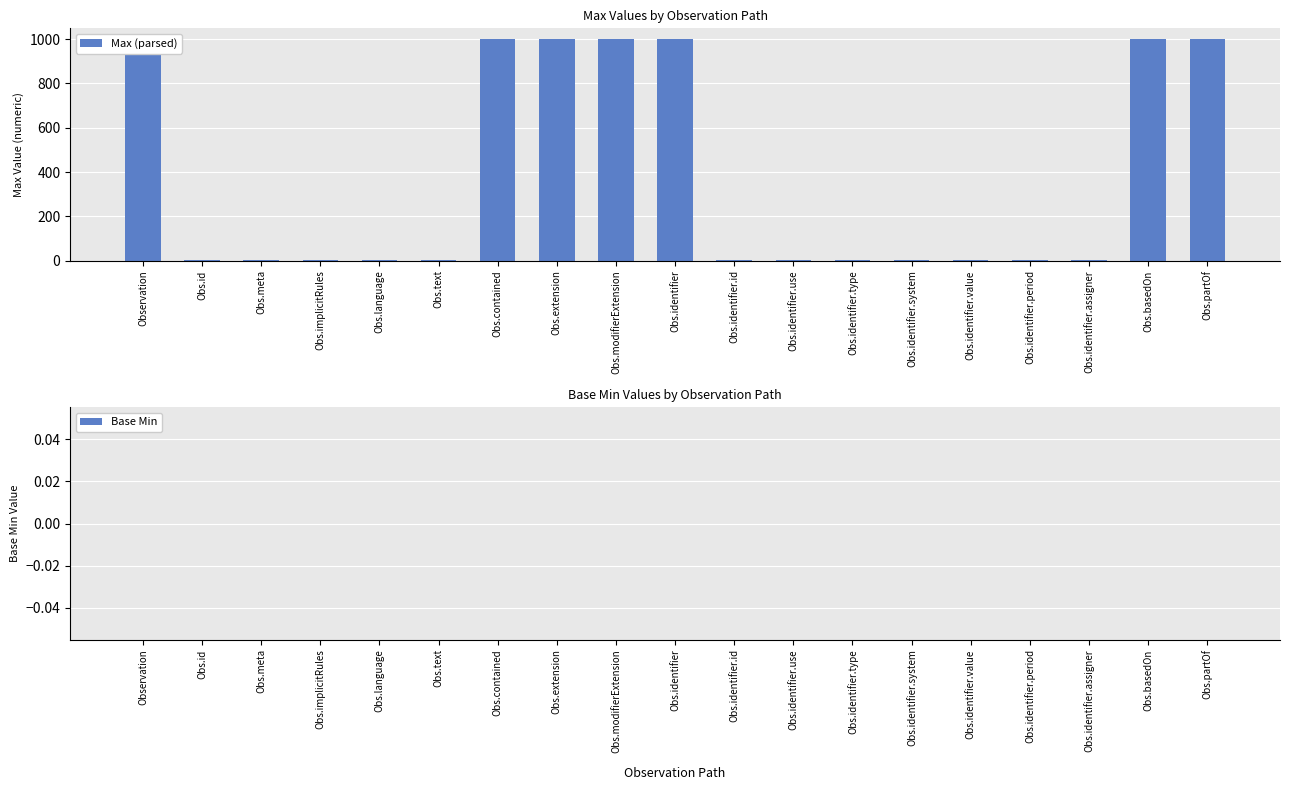

Is it true that Max (parsed) equals 999 at Obs.extension?

True